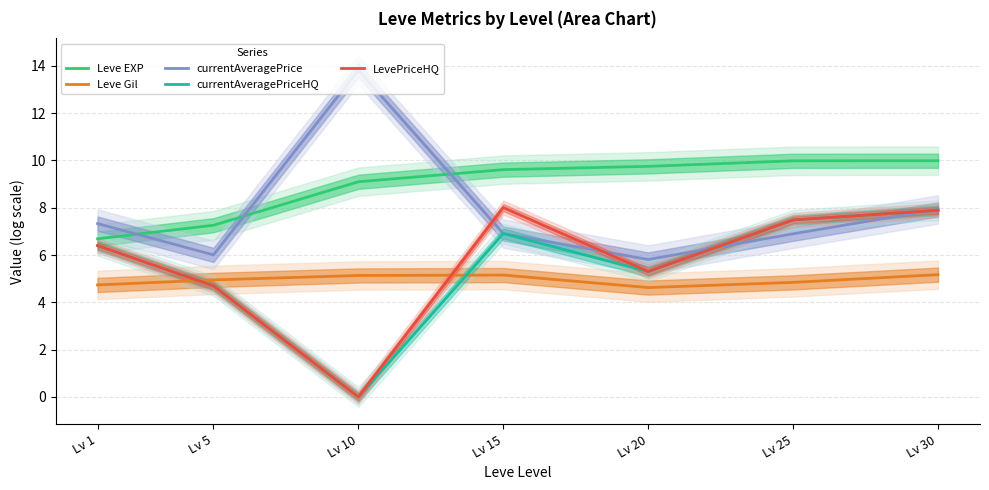

Does the chart display data point markers on the line(s)?

No